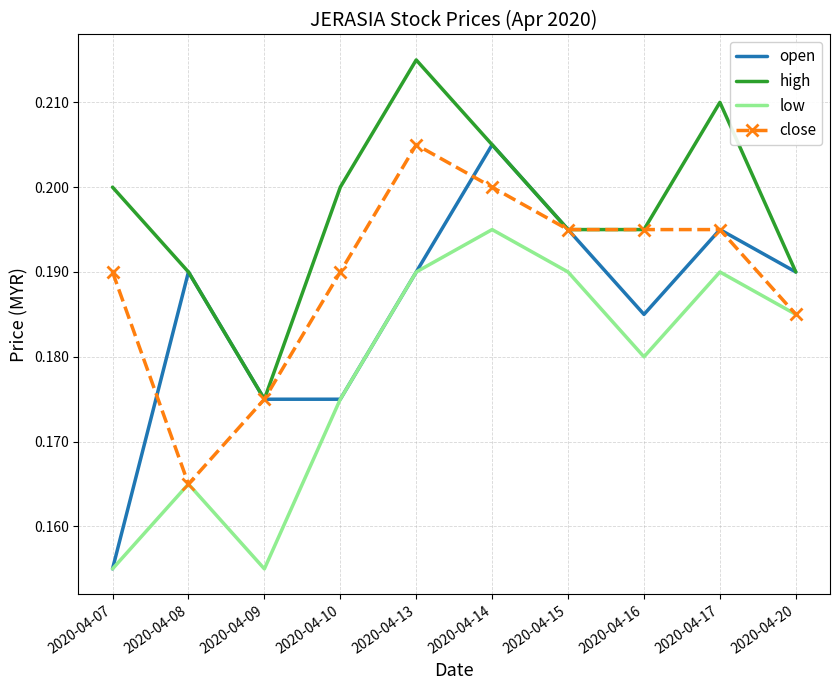

Which series changed the most between 2020-04-07 and 2020-04-16?

open